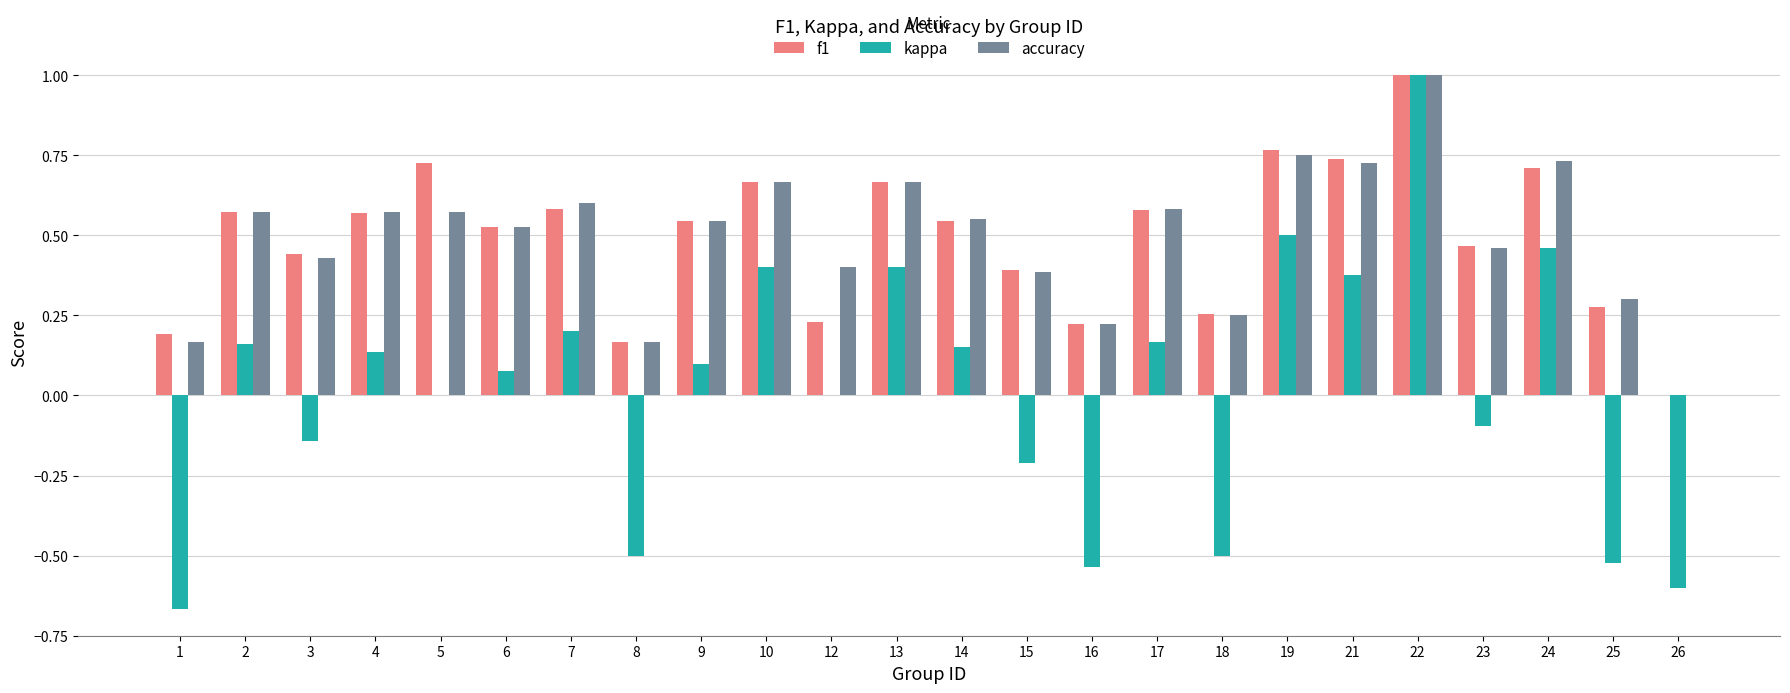

Which series changed the most between 7 and 22?

kappa